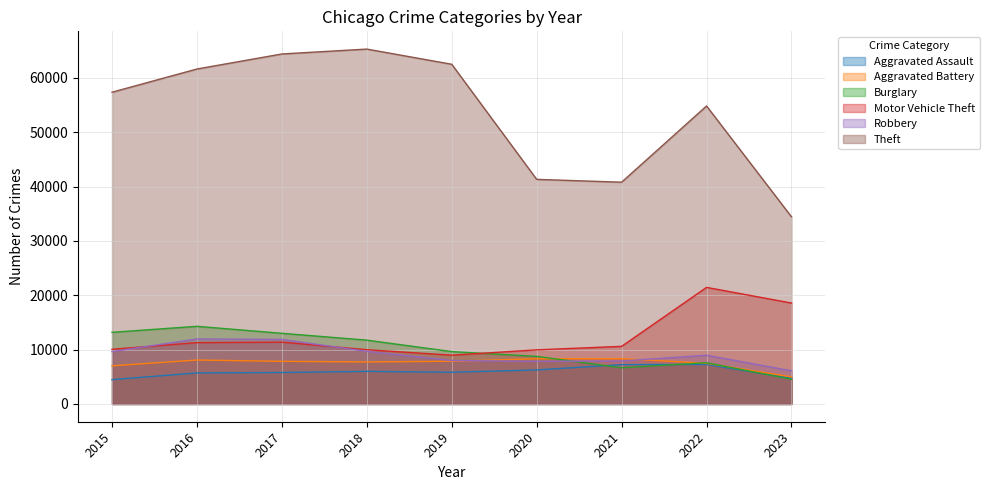

Is the value of Robbery at 2021 greater than the value of Motor Vehicle Theft at 2022?

No